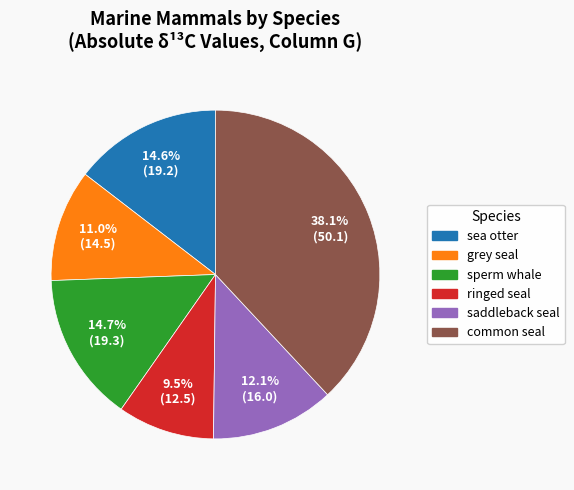

What percentage is NOT represented by saddleback seal?

87.9%